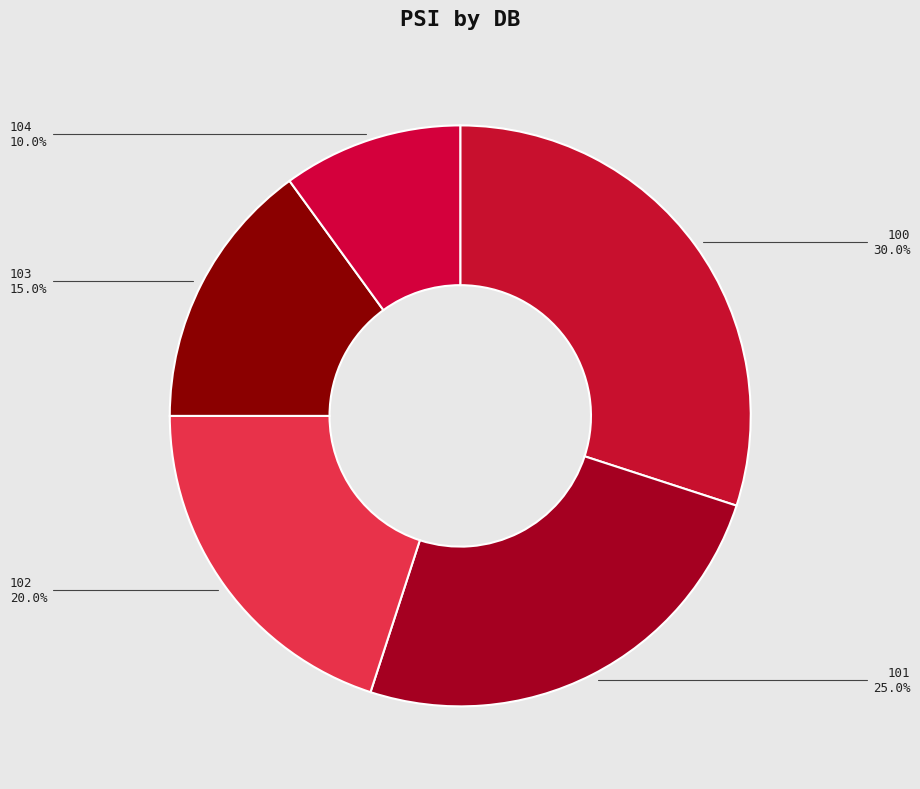

Do 101 and 100 together represent more than half of the pie?

Yes